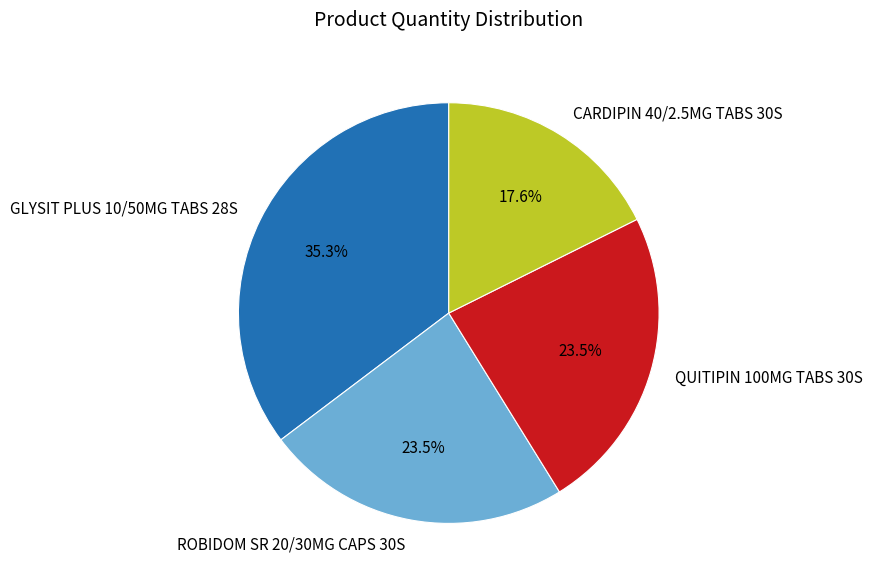

Approximately how many times larger is the value at GLYSIT PLUS 10/50MG TABS 28S compared to ROBIDOM SR 20/30MG CAPS 30S?

1.5